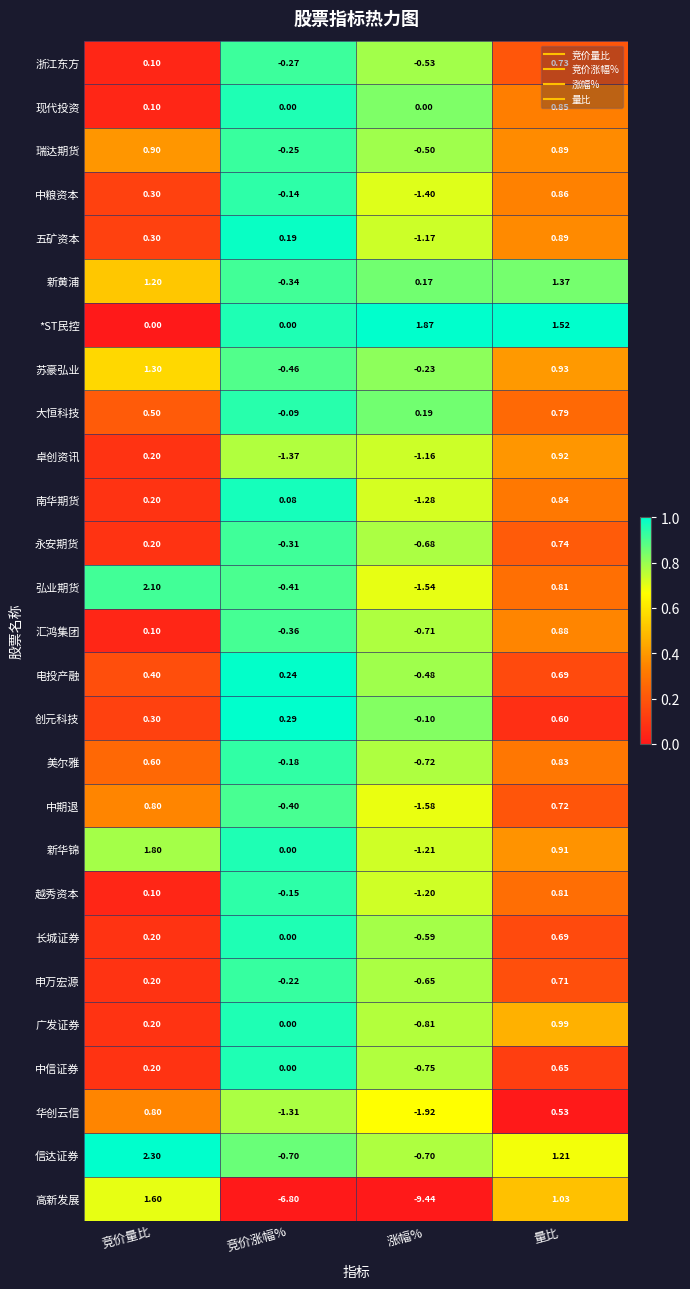

List the labels in order of 华创云信 value, smallest first.

涨幅%, 竞价涨幅%, 量比, 竞价量比